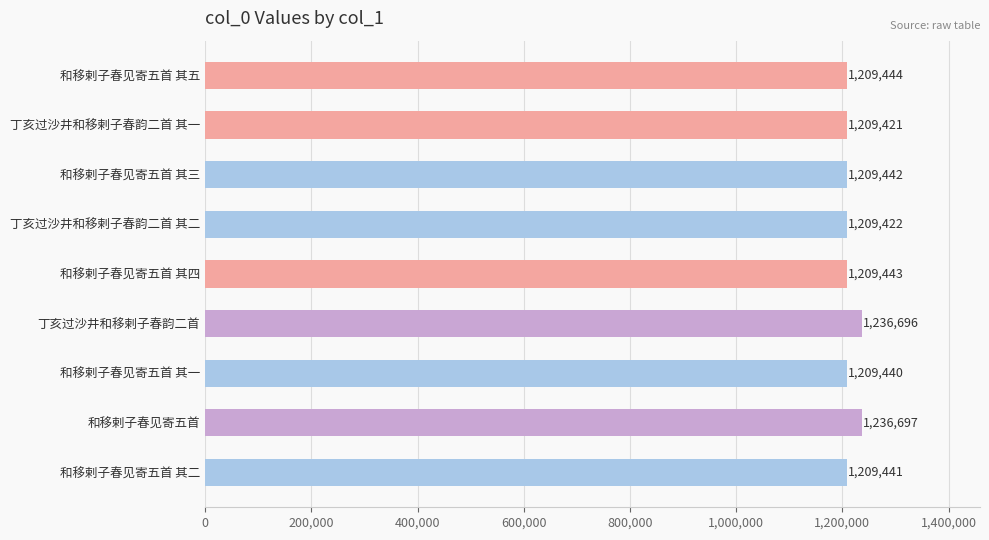

What is the difference between the second highest and second lowest values?

27274